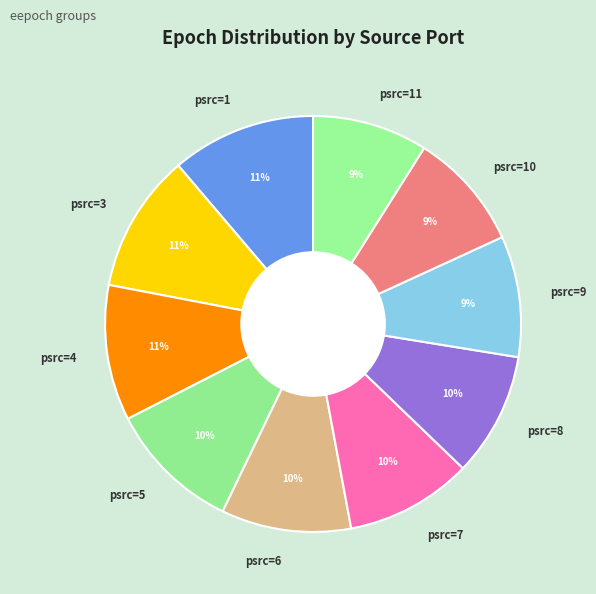

True or false: psrc=6 accounts for 10% of the total.

True